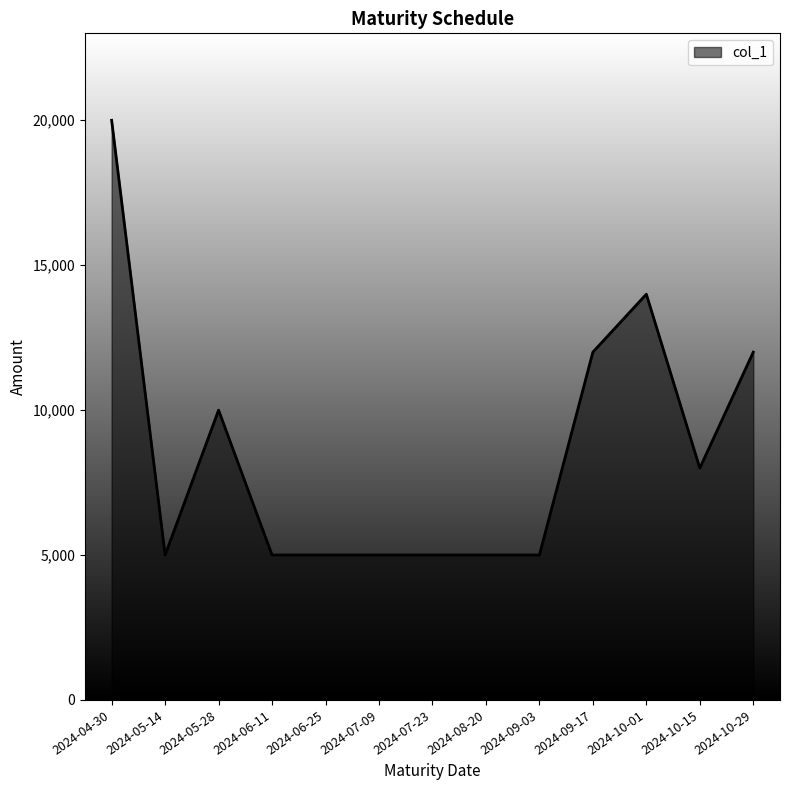

What is the sum of the values at 2024-10-01 and 2024-06-25?

19000